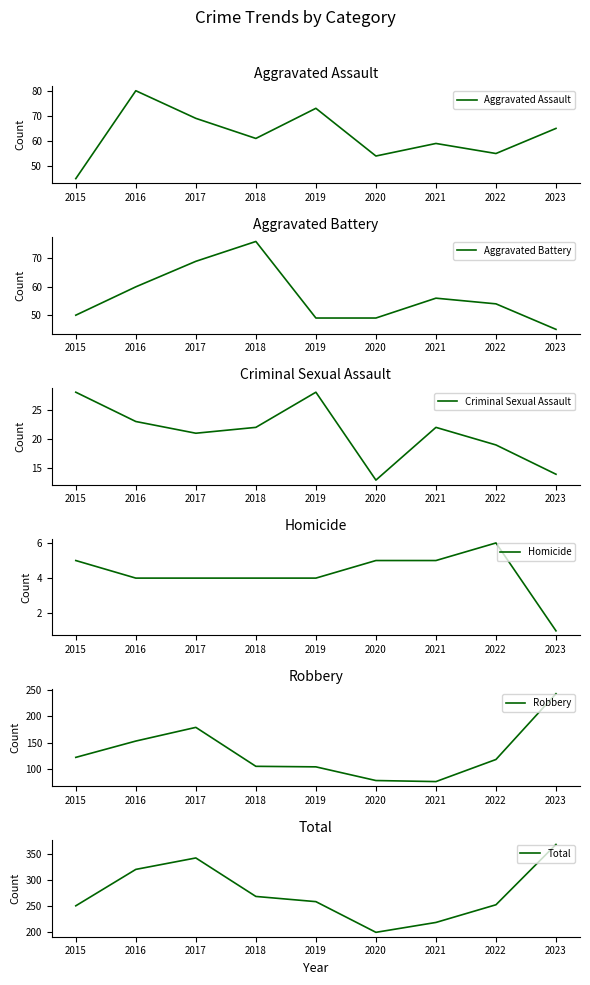

What is the difference between the second highest and second lowest values in the Robbery series?

101